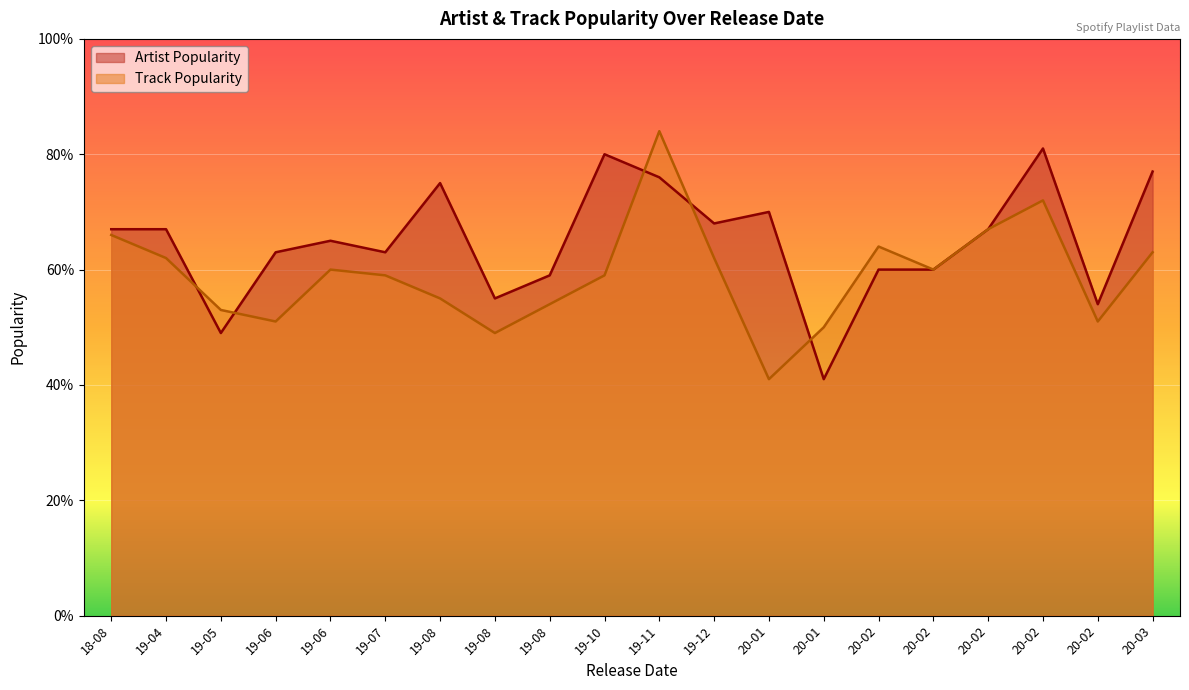

What is the sum of the Track Popularity values at 2020-02-14 and 2020-02-21?

111